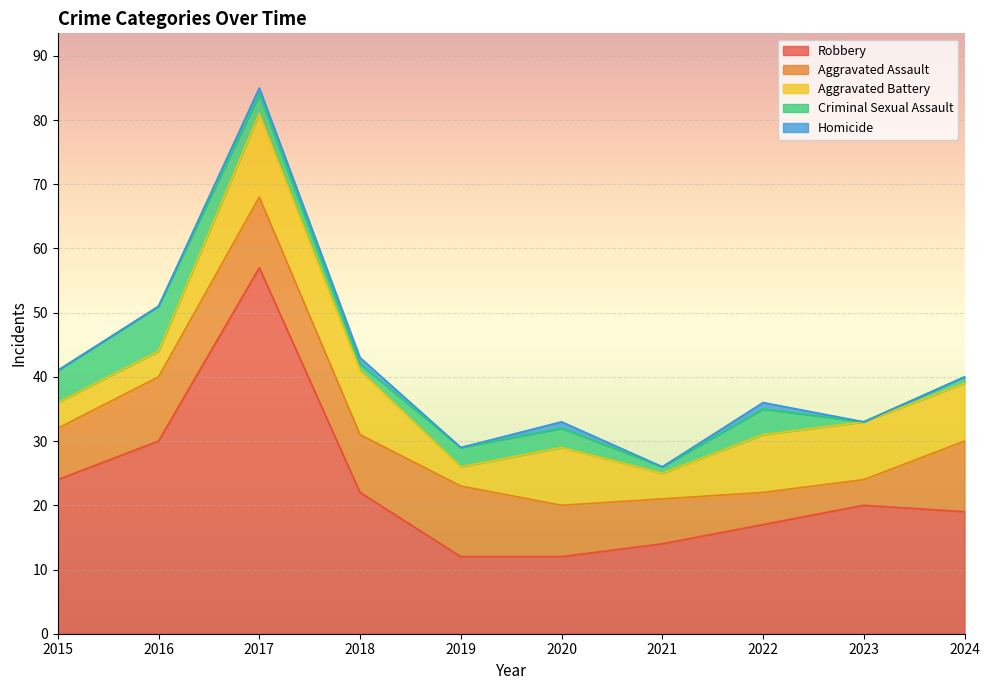

Count the Homicide values in the range 0 to 1.

10